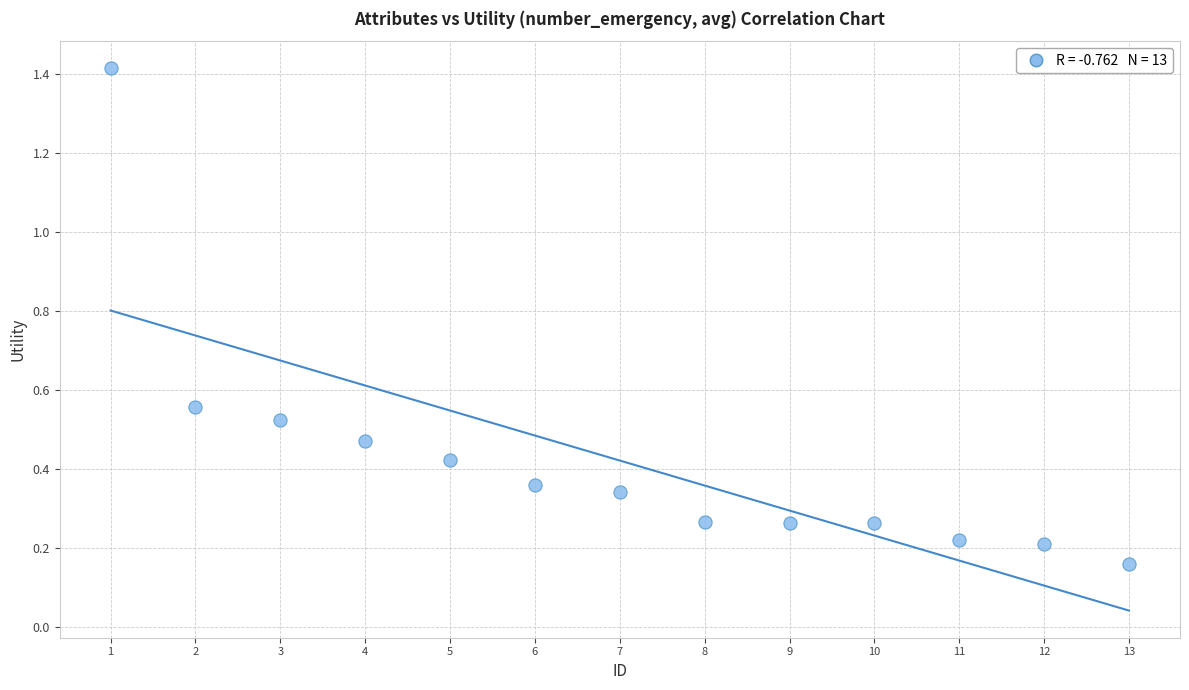

What is the range of Y values (max minus min)?

1.3